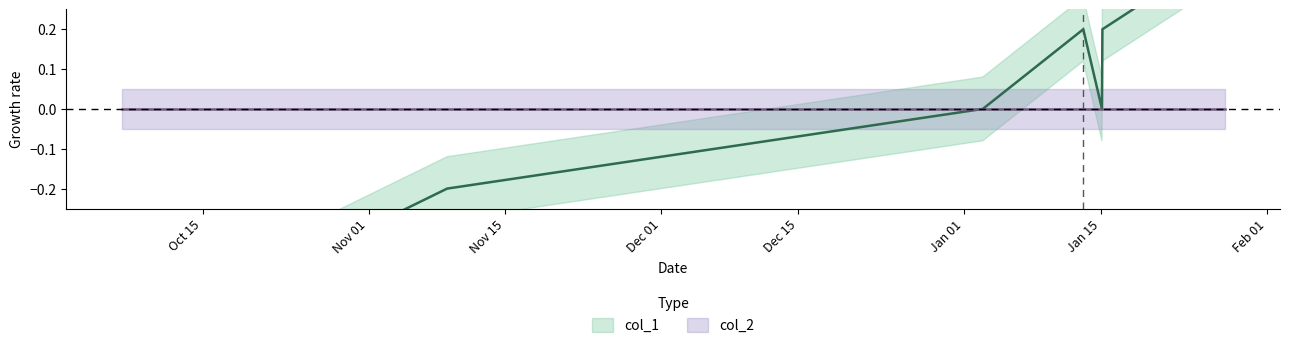

True or false: the data shows 0.4 at 1485536606.

True